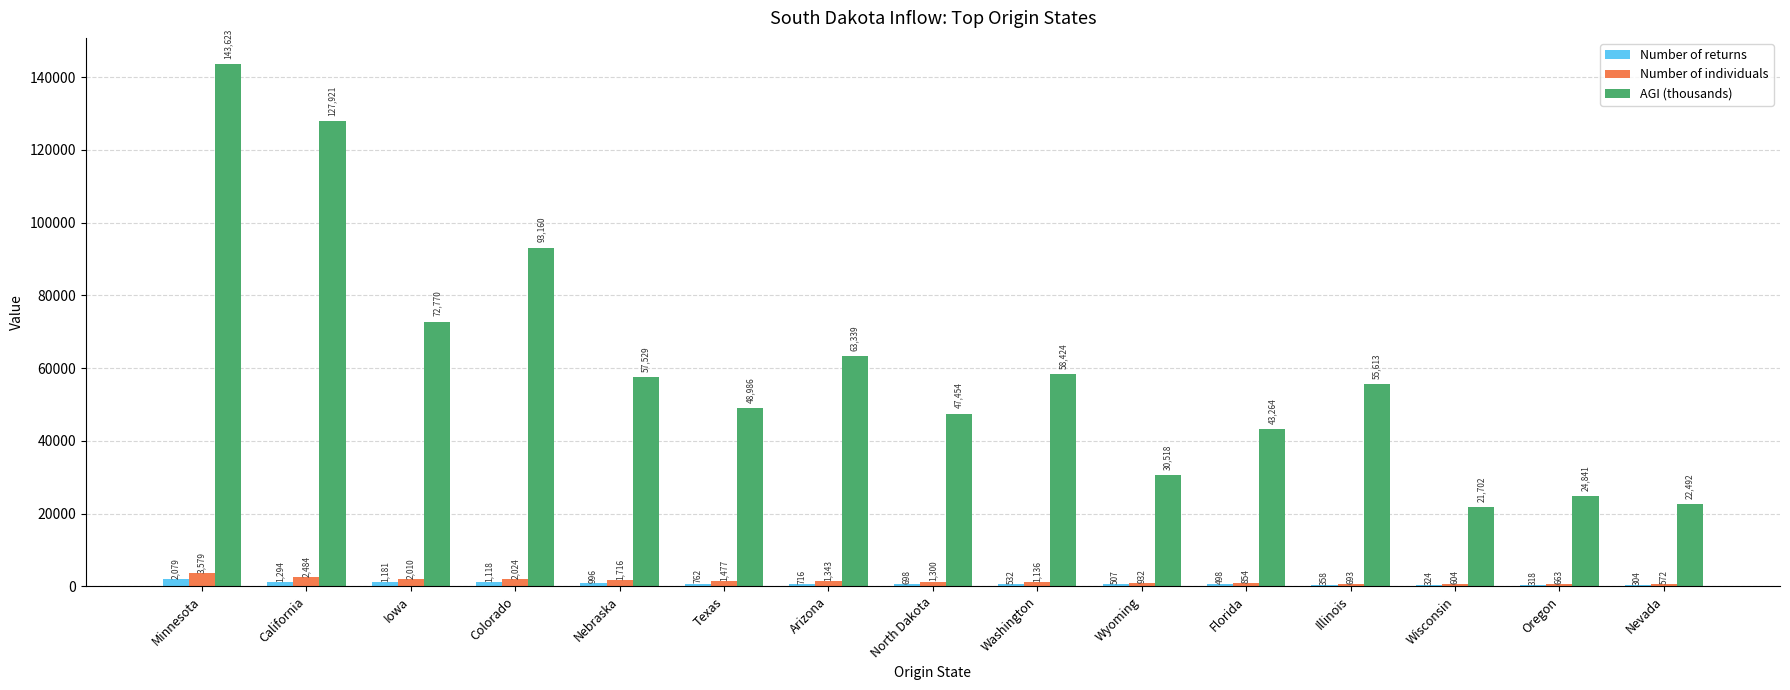

At which label is Number of individuals closest to 2075?

Colorado